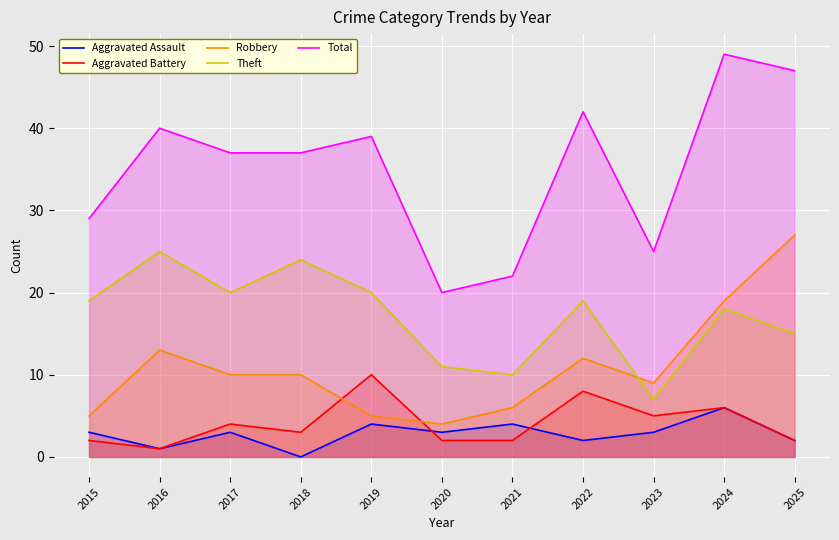

How many lines are shown in the chart?

5